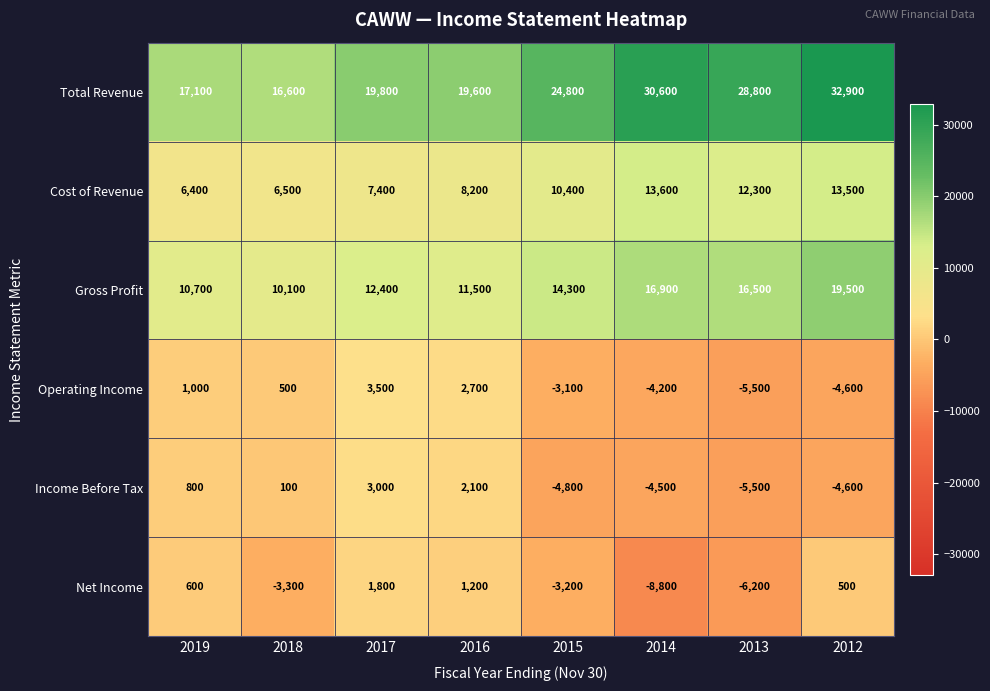

What is the sum of all Income Before Tax values?

-13400